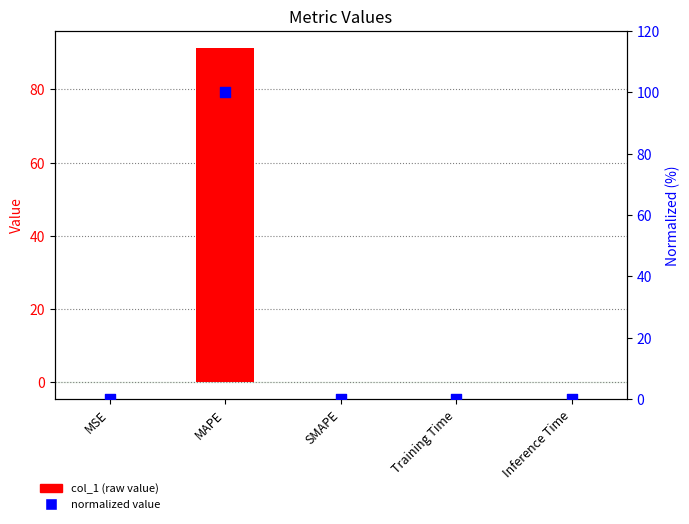

At which category is the sum across all series the highest?

MAPE